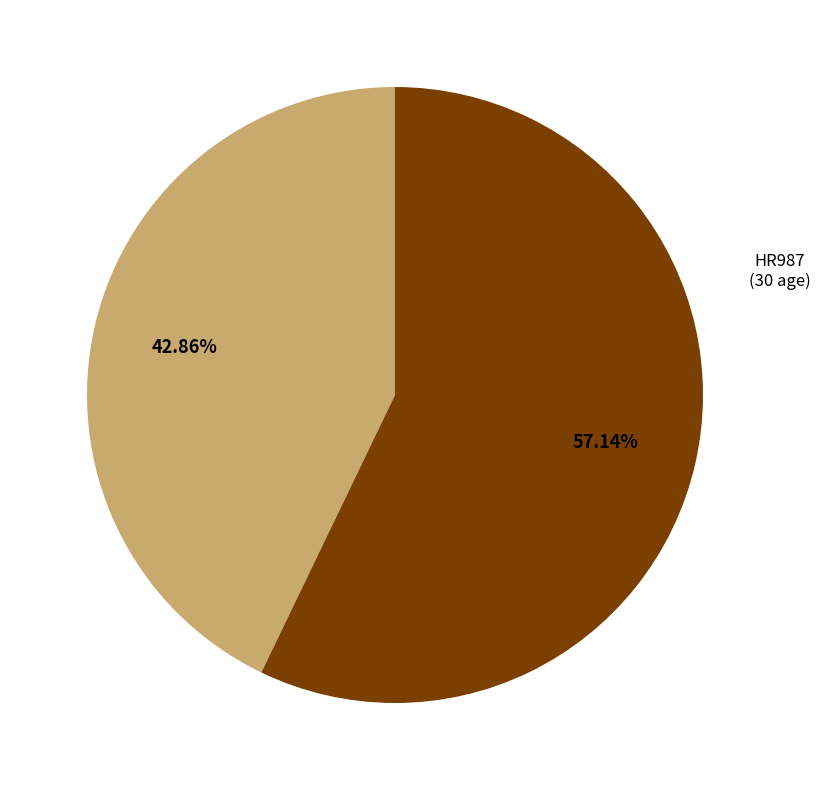

True or false: HR987 accounts for 43% of the total.

True